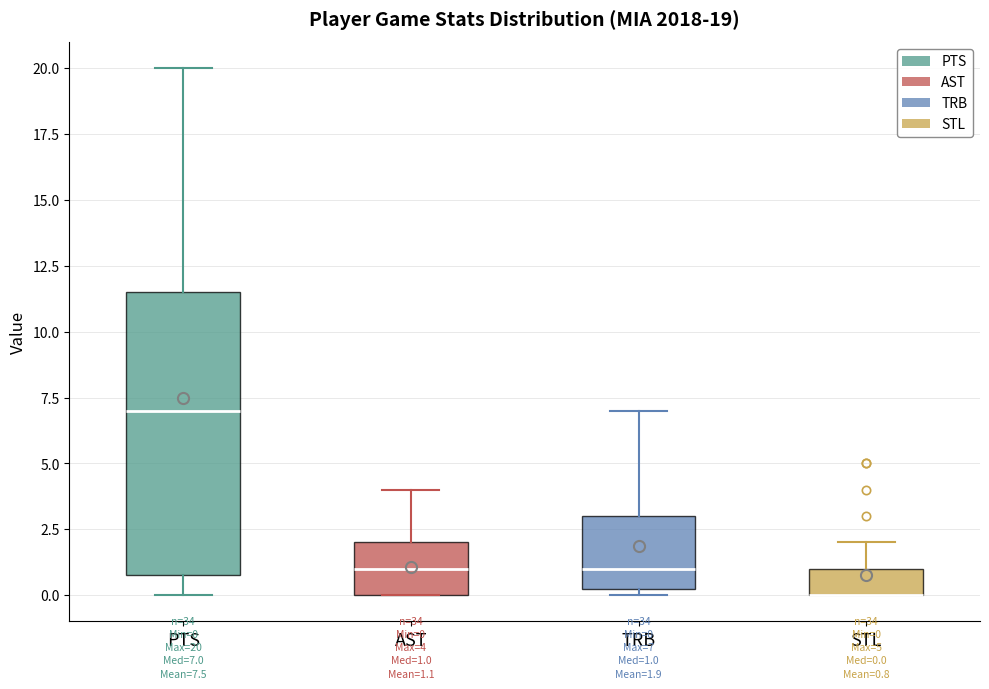

Comparing the boxes themselves (not the whiskers), which one is the tallest?

PTS